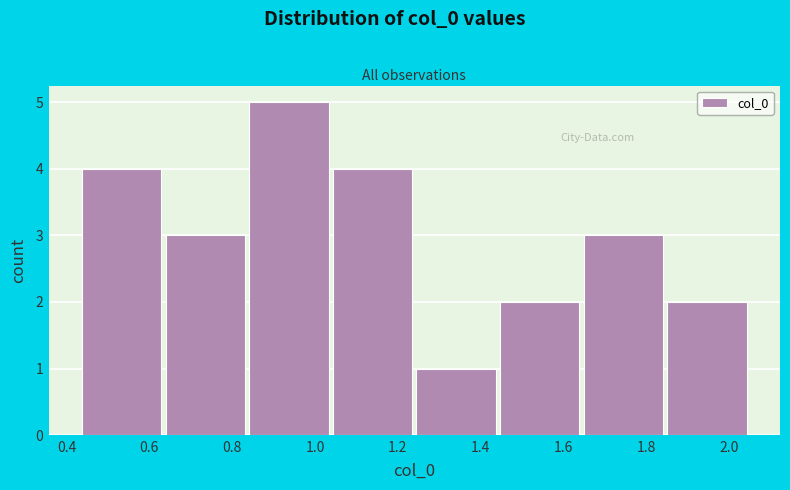

Reading left to right, transcribe this chart: for each bar, give the range it covers on the x-axis and its height. Neither the bar edges nor the heights are printed on the chart, so give them approximately, as read against the axes.

0.44 to 0.64: 4
0.64 to 0.84: 3
0.84 to 1.04: 5
1.04 to 1.24: 4
1.24 to 1.44: 1
1.44 to 1.64: 2
1.64 to 1.86: 3
1.86 to 2.06: 2